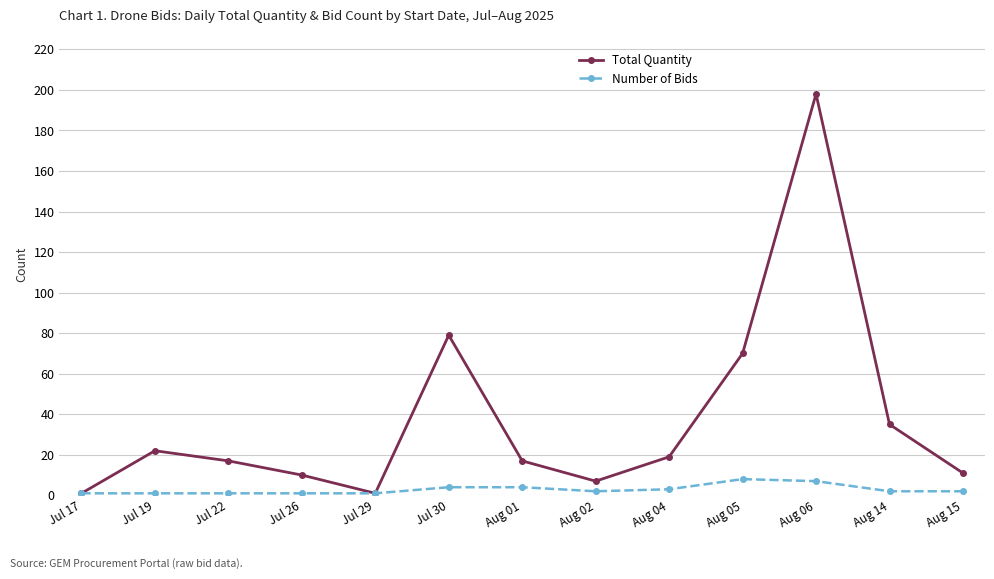

List the series in order of their overall mean, lowest first.

Number of Bids, Total Quantity